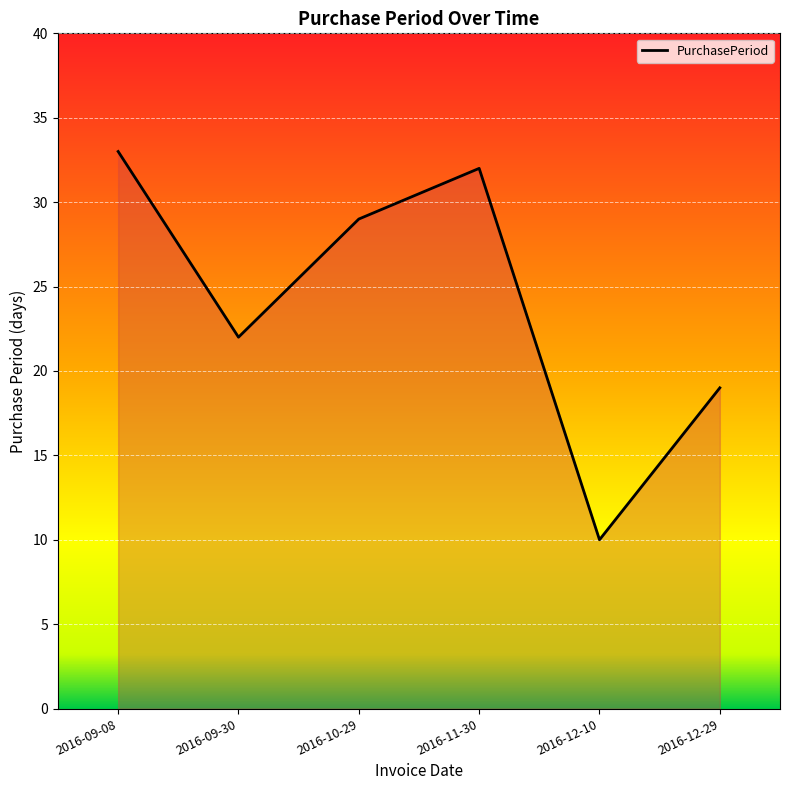

Count the number of categories in the chart.

6